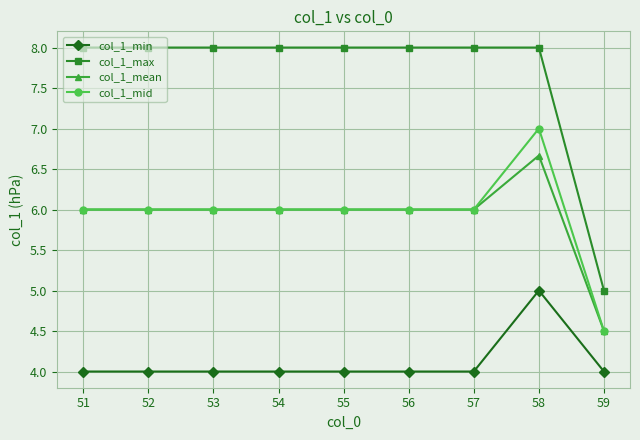

True or false: col_1_mid has more than 0 points higher than both neighbors.

True